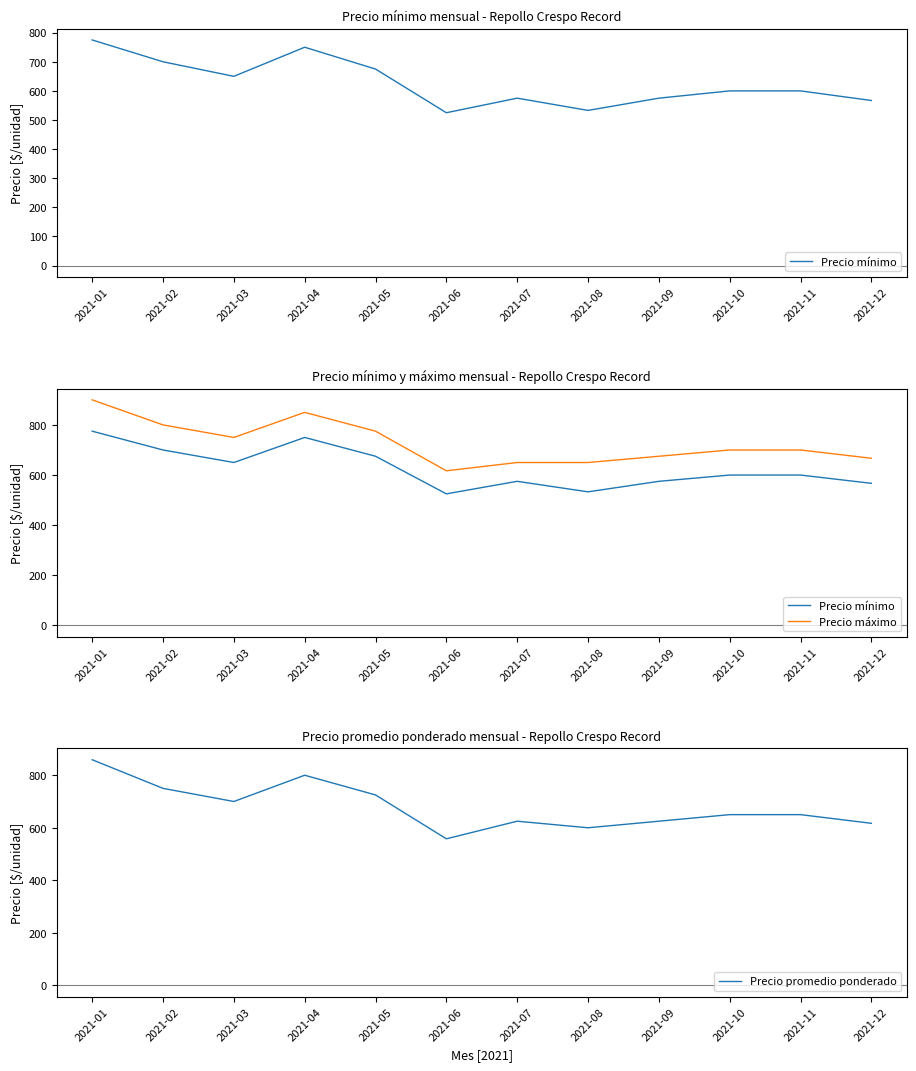

How many values in the Precio mínimo series exceed 600?

5